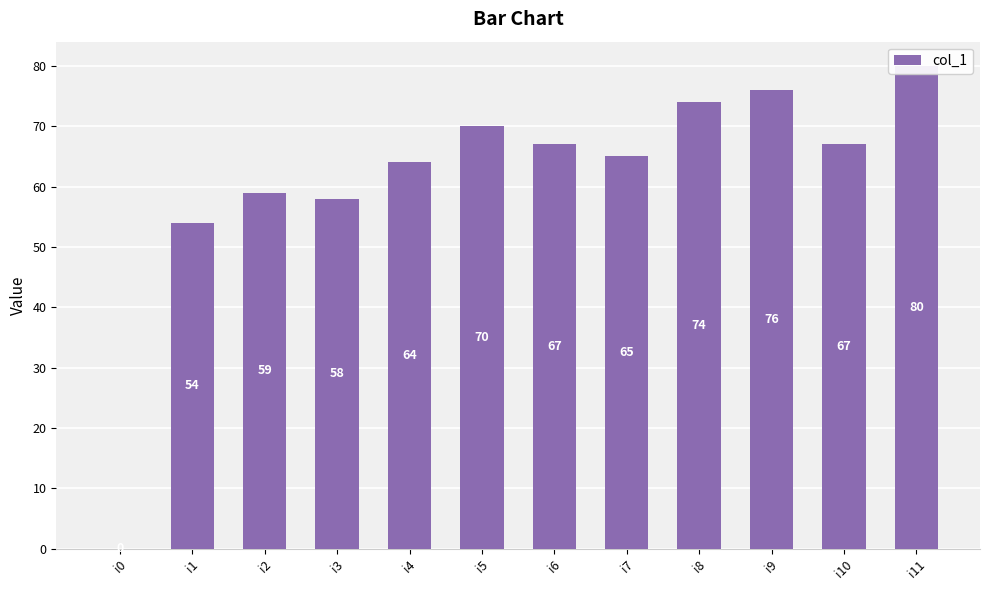

What is the approximate value at i11, to the nearest 10?

80